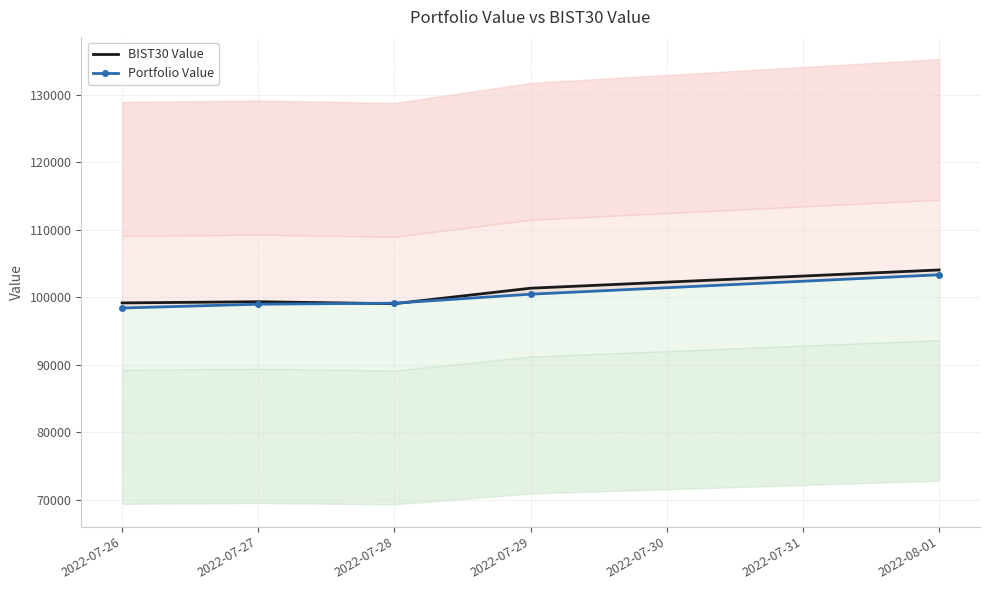

What is the maximum value for BIST30 Value?

104061.0